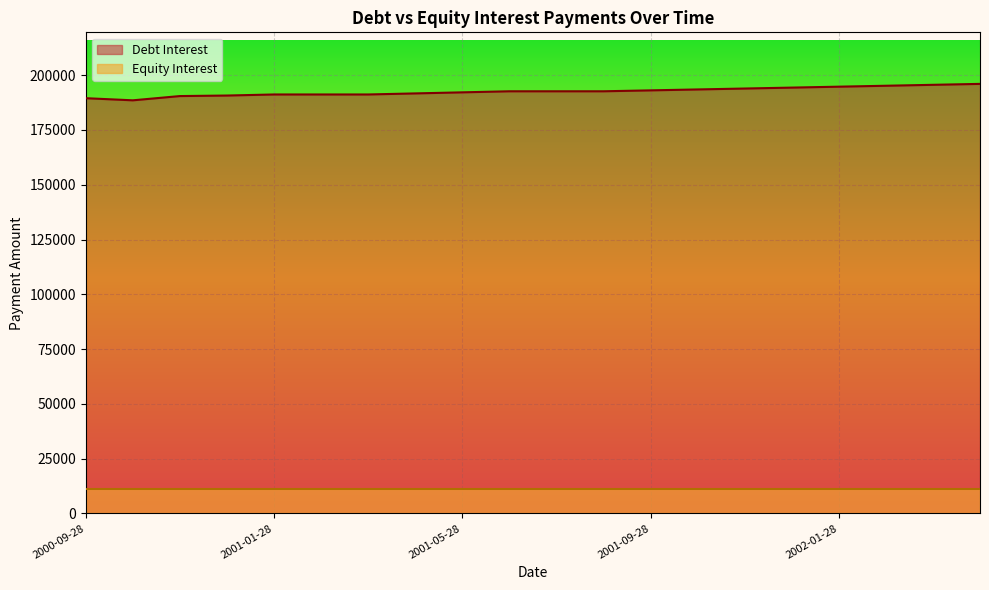

Does the chart display data point markers on the line(s)?

No